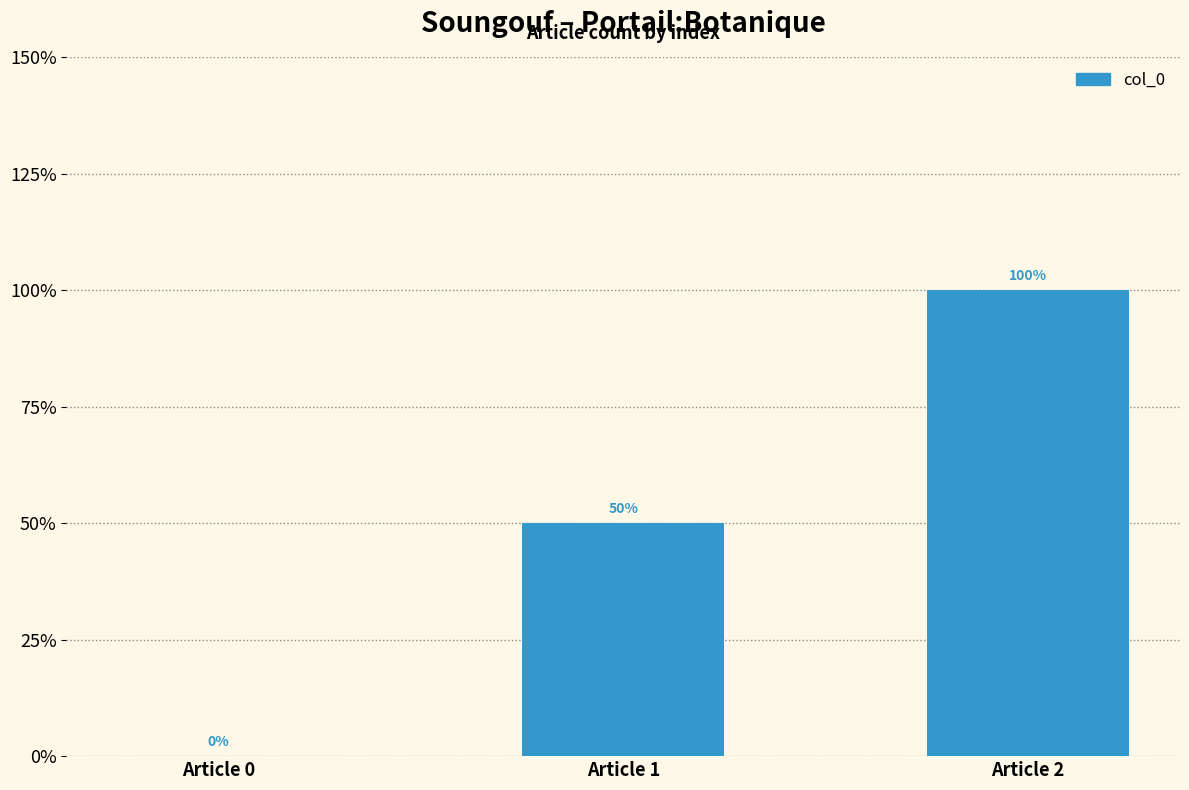

Which label corresponds to the largest value in the chart?

Article 2